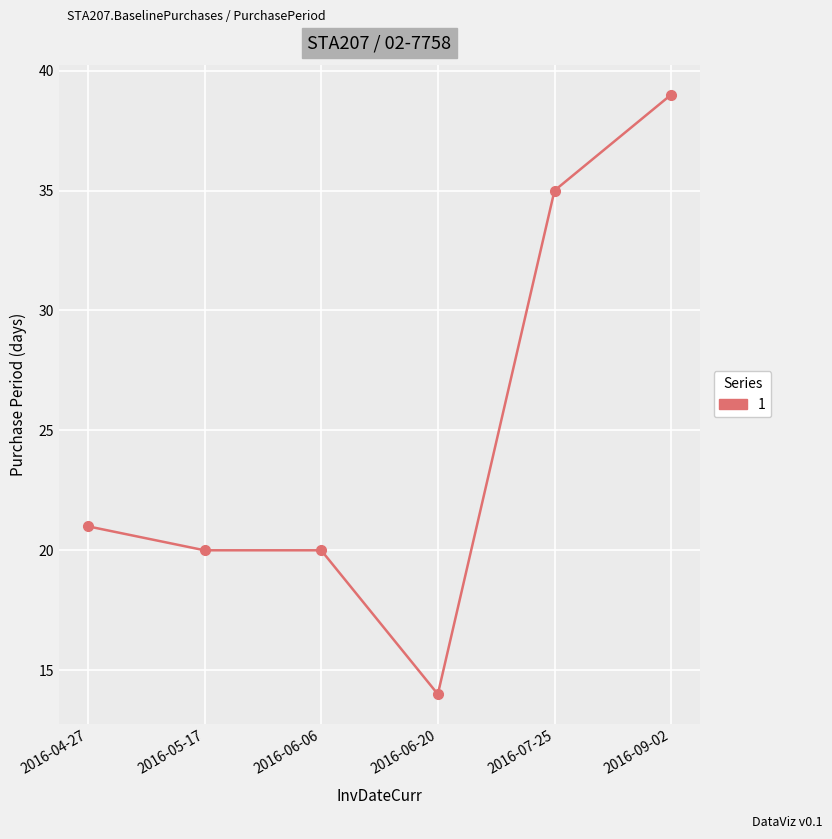

How many series are shown in this chart?

1